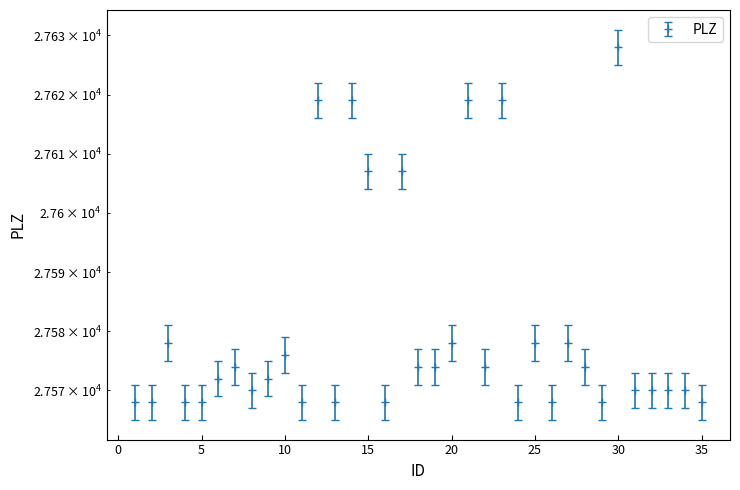

Read the value at 16, to the nearest 10.

27570